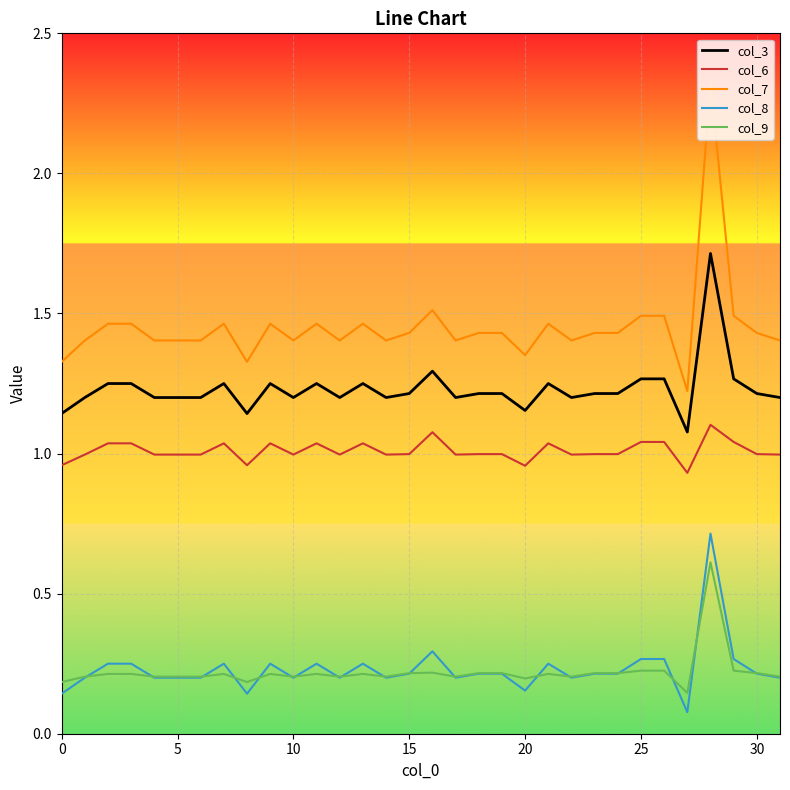

Does the chart display data point markers on the line(s)?

No